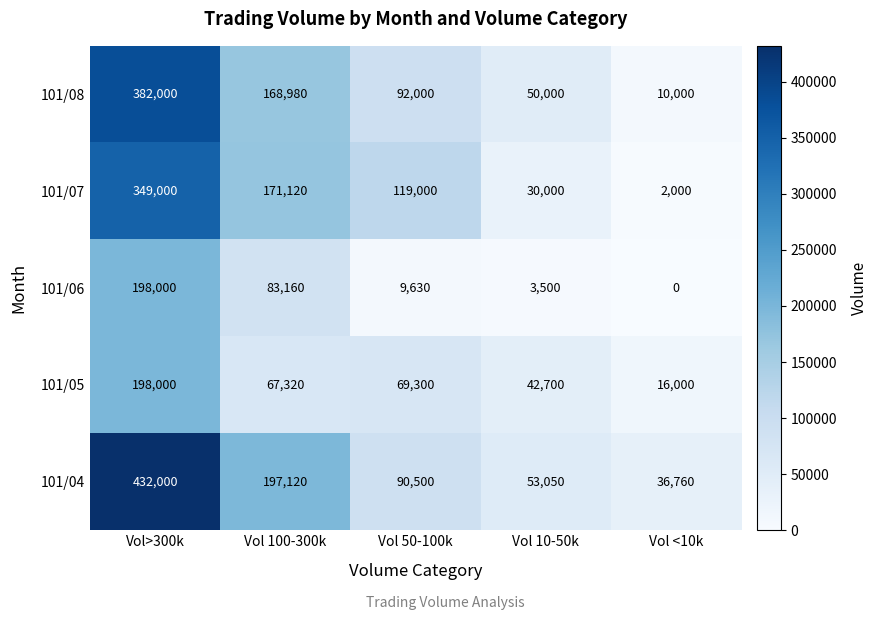

Reading left to right, extract all data points from this chart.

101/08: Vol>300k=382000	Vol 100-300k=168980	Vol 50-100k=92000	Vol 10-50k=50000	Vol <10k=10000
101/07: Vol>300k=349000	Vol 100-300k=171120	Vol 50-100k=119000	Vol 10-50k=30000	Vol <10k=2000
101/06: Vol>300k=198000	Vol 100-300k=83160	Vol 50-100k=9630	Vol 10-50k=3500	Vol <10k=0
101/05: Vol>300k=198000	Vol 100-300k=67320	Vol 50-100k=69300	Vol 10-50k=42700	Vol <10k=16000
101/04: Vol>300k=432000	Vol 100-300k=197120	Vol 50-100k=90500	Vol 10-50k=53050	Vol <10k=36760